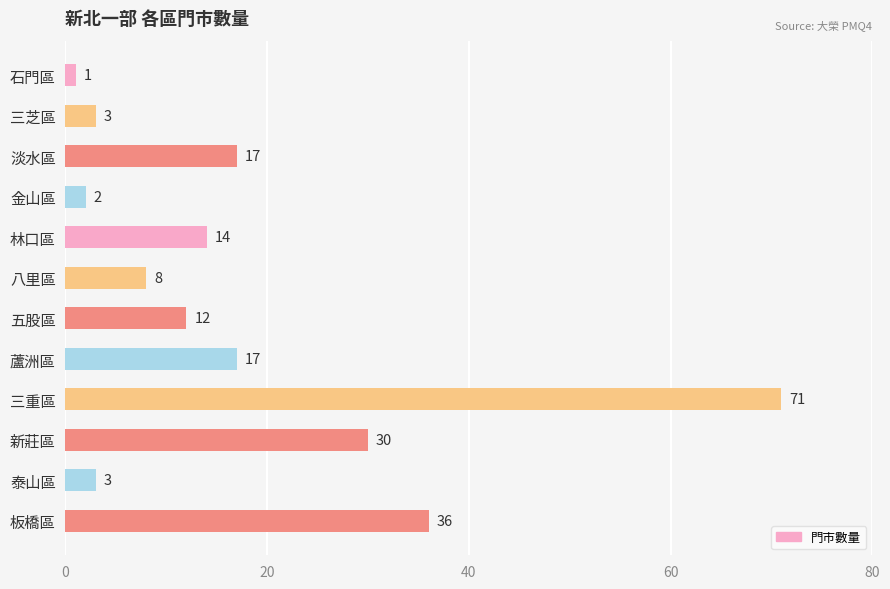

What position from the top is 林口區?

5